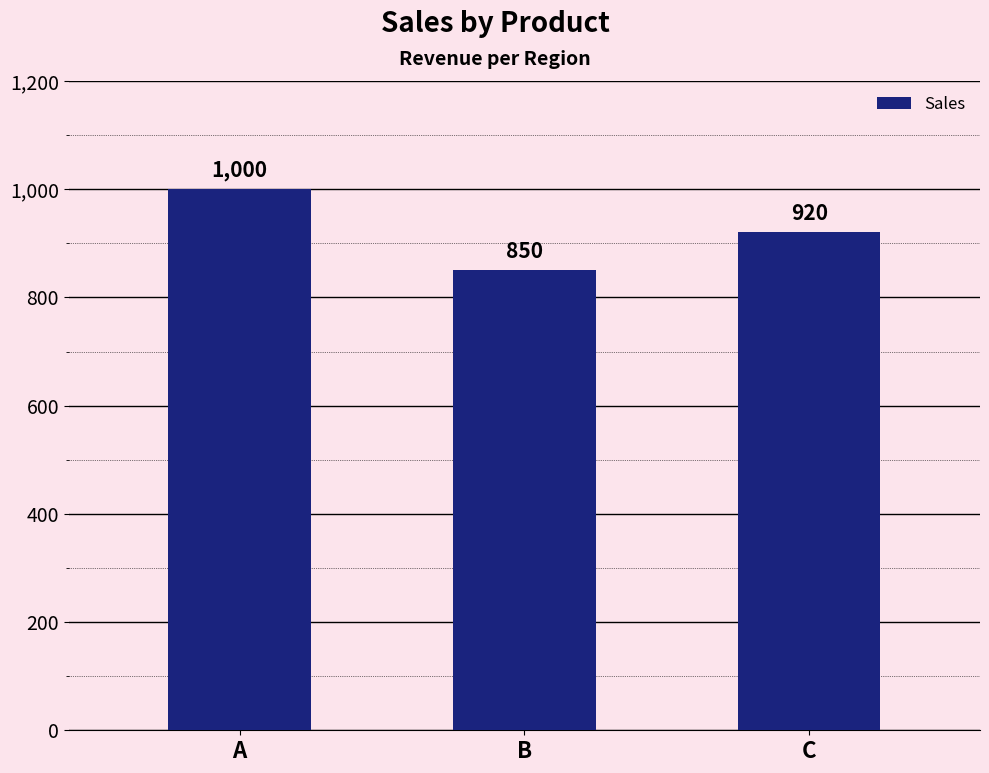

Read the value at C, to the nearest 10.

920